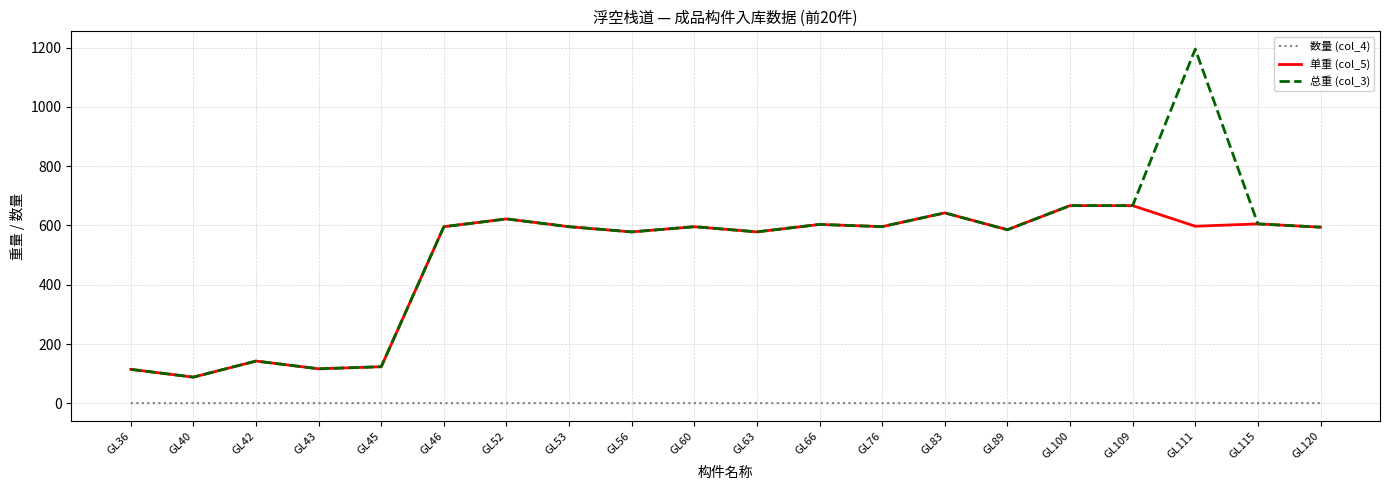

List the series in order of their peak value, lowest first.

数量 (col_4), 单重 (col_5), 总重 (col_3)